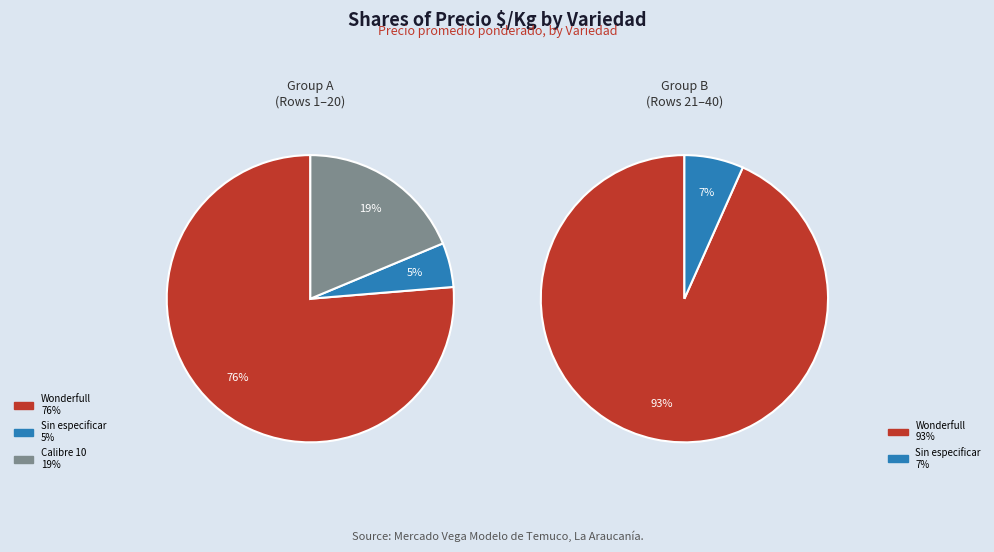

Does 10 represent more than half of the total?

No